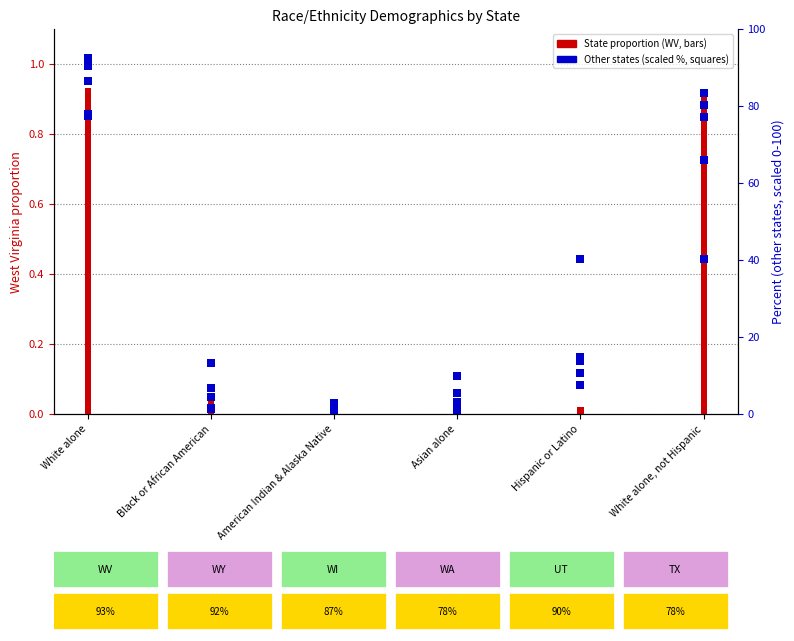

Which series contains the lowest Y value?

West Virginia